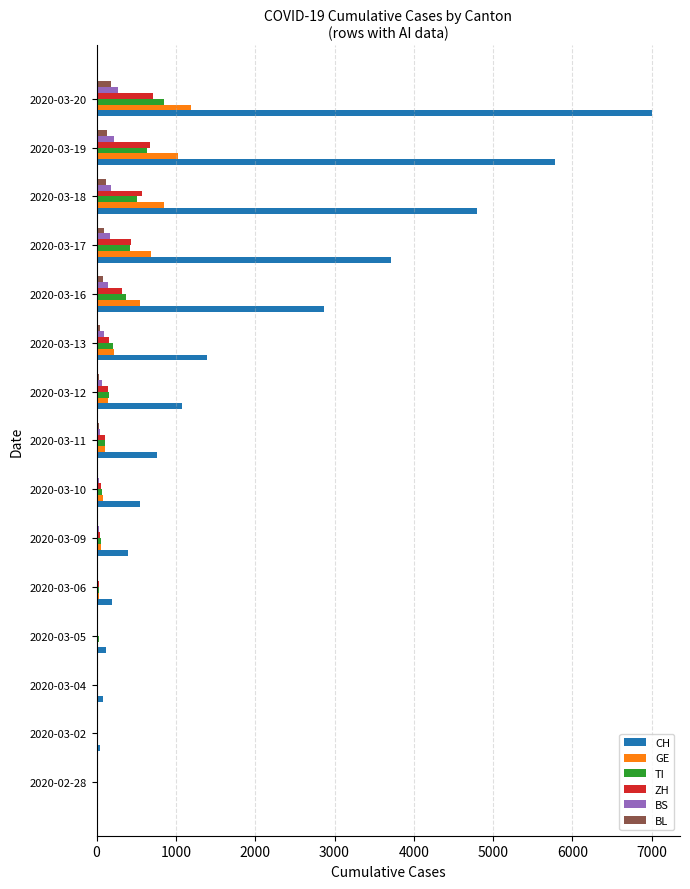

What is the highest value of the GE series?

1194